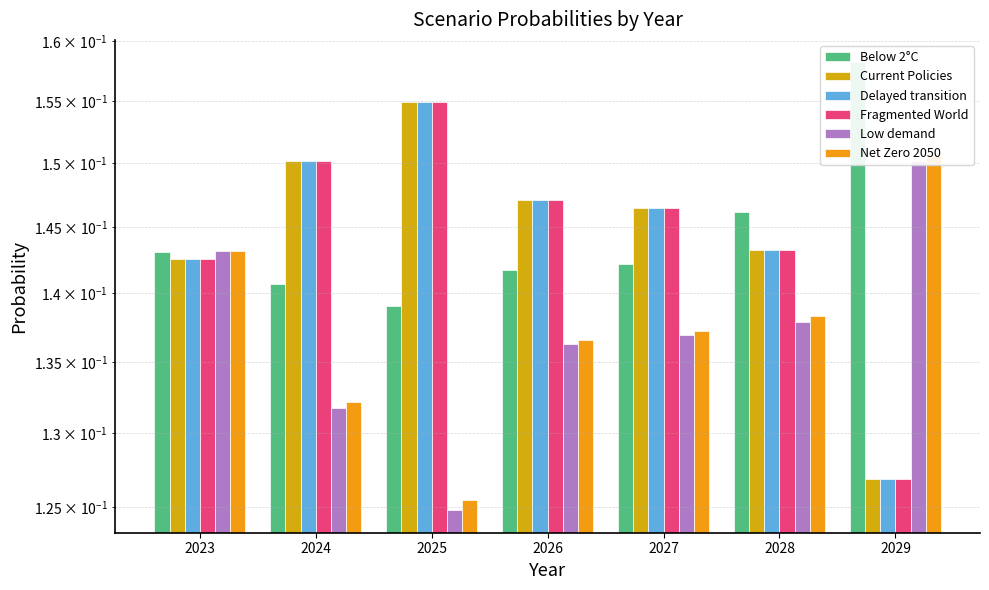

How many categories are shown in the chart?

7